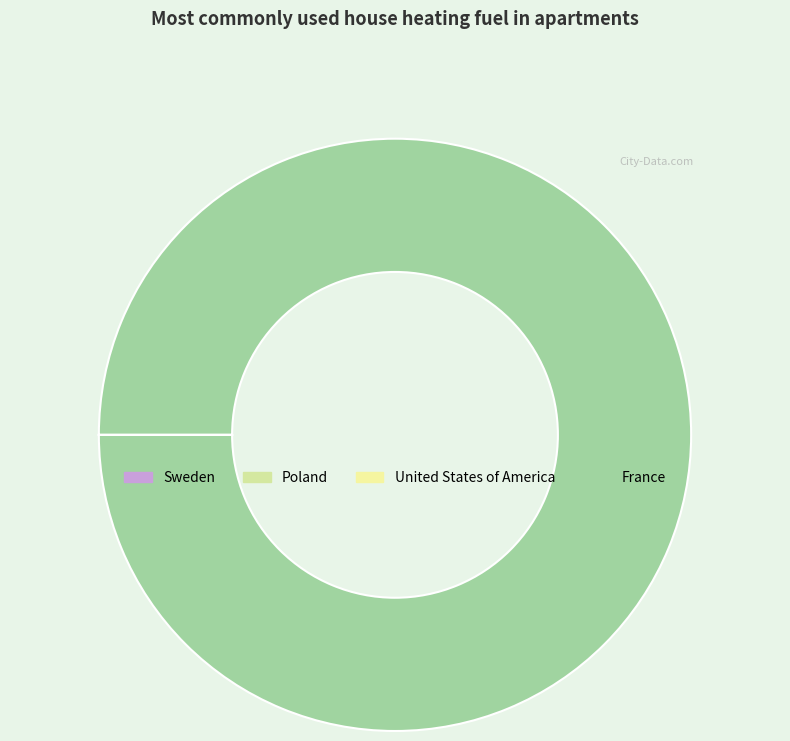

Is it true that Sweden is 0% of the pie?

True